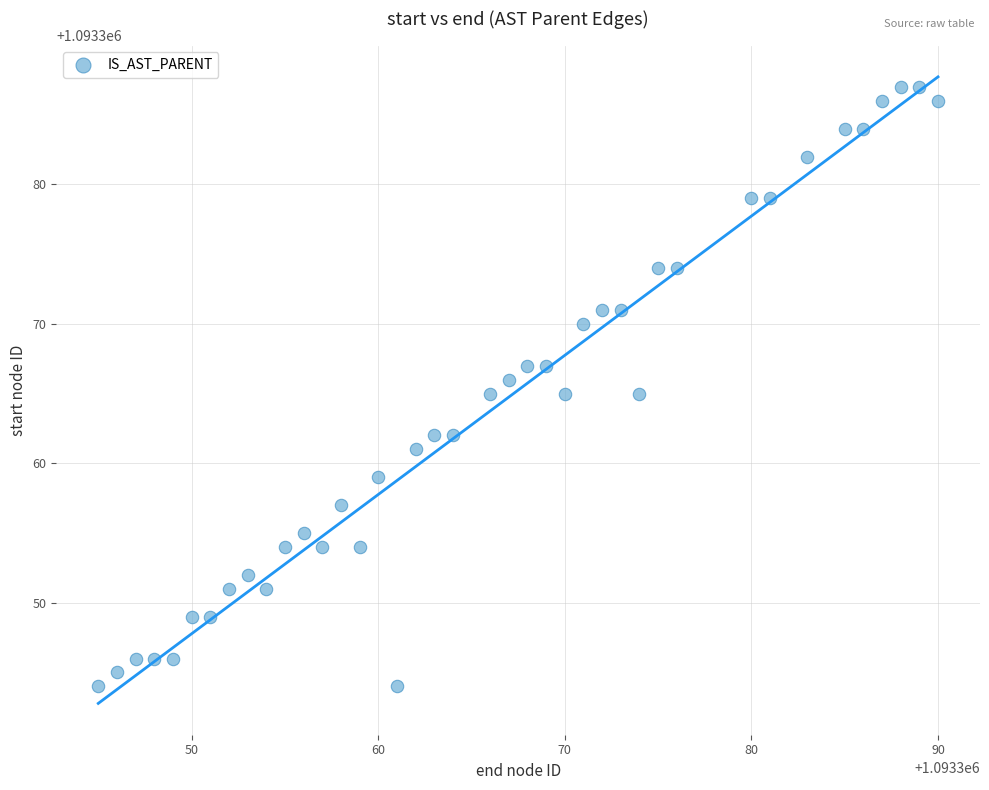

What is the range of Y values (max minus min)?

43